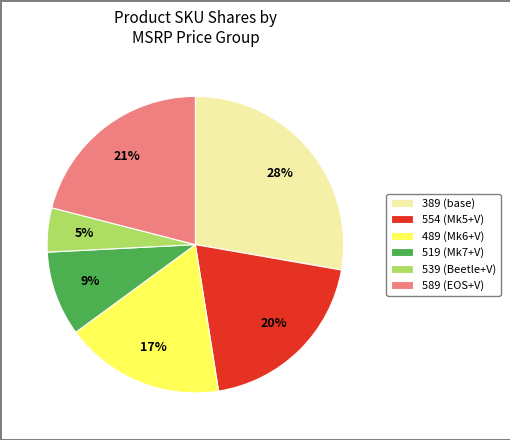

To the nearest percent, what is the difference between the largest and smallest slice percentages?

23%